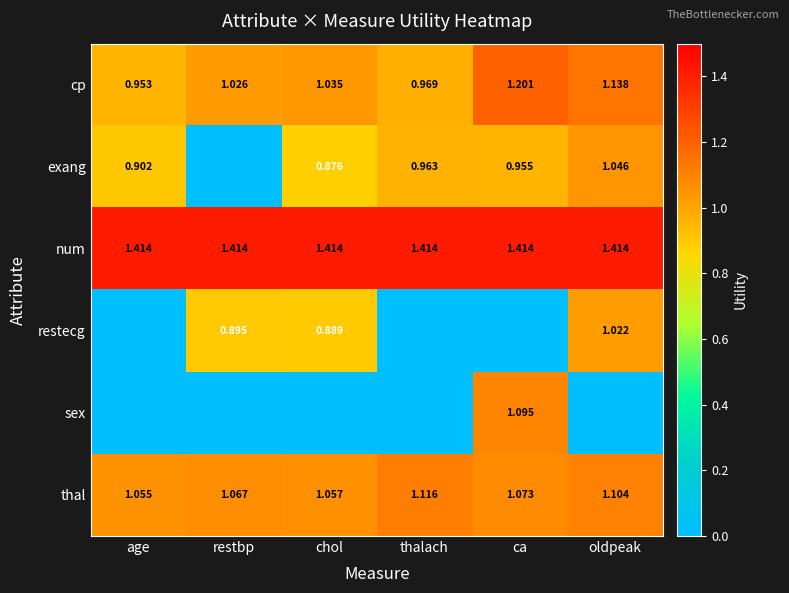

Count the cp values in the range 0 to 1.

2